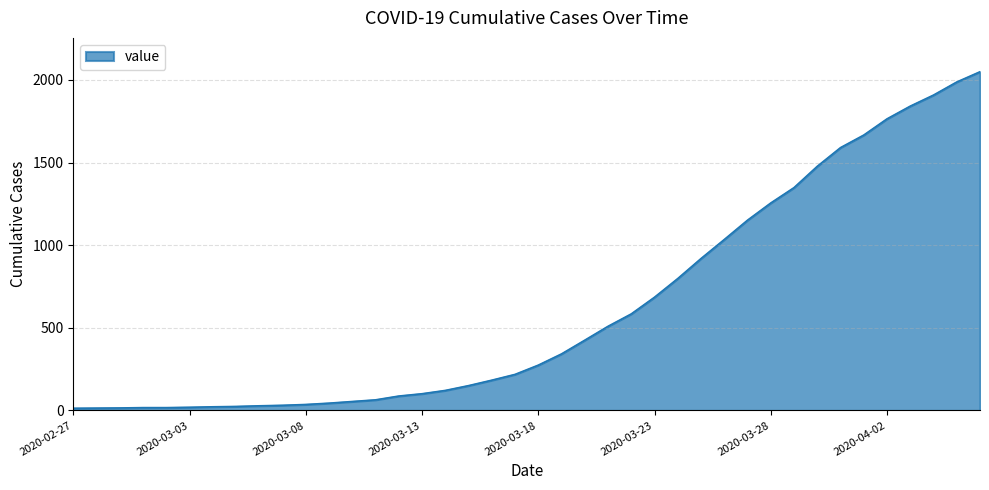

What is the difference between the maximum and minimum values?

2036